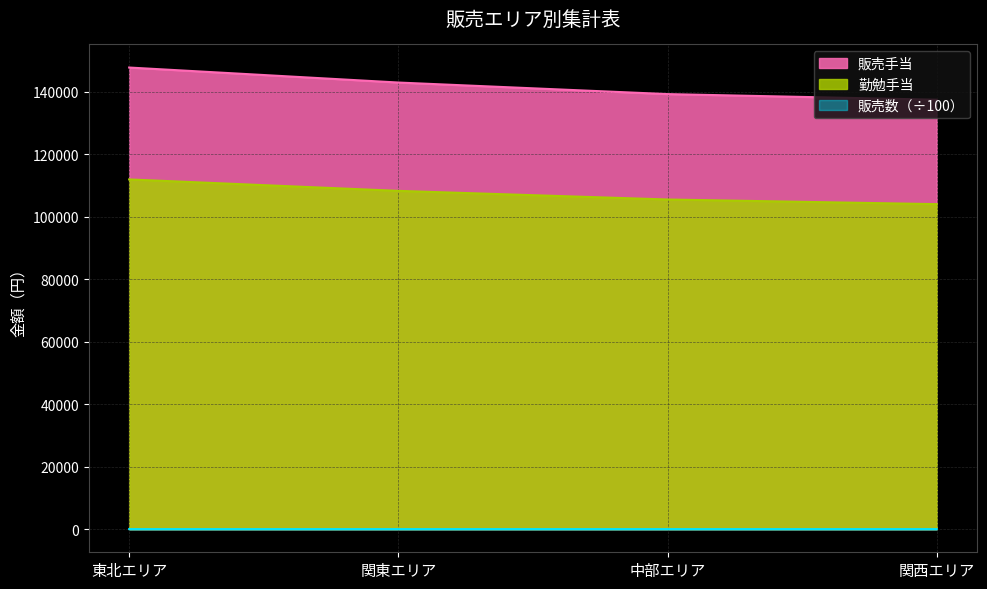

What is the label of the 2nd point from the right?

中部エリア